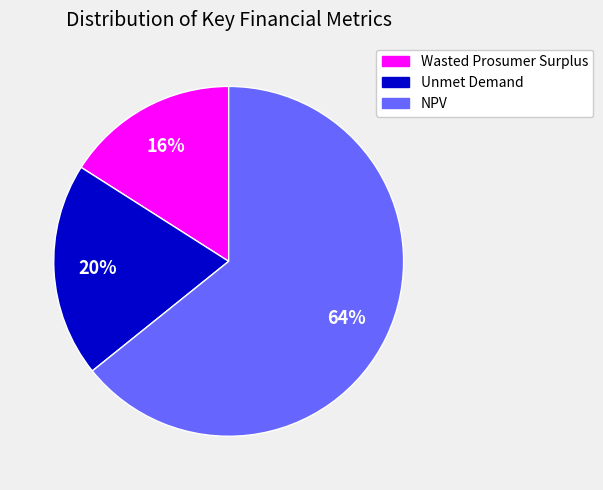

Which slice is the smallest?

Wasted Prosumer Surplus